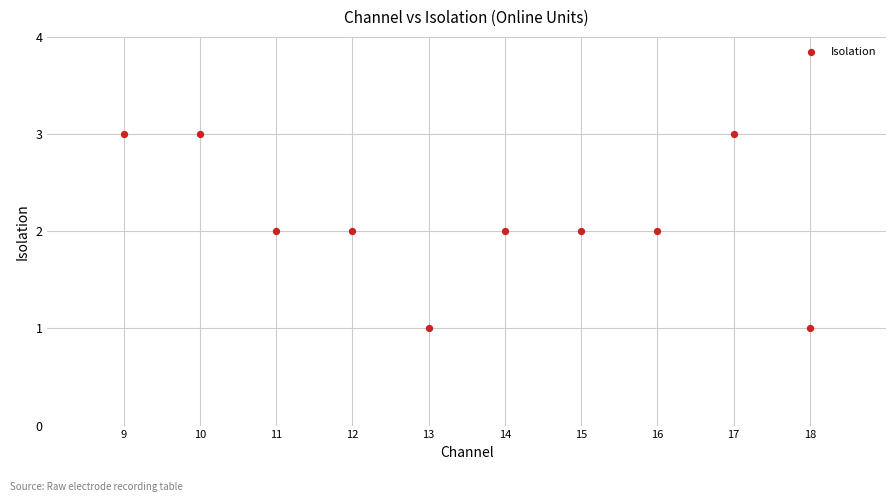

What is the range of X values (max minus min)?

9